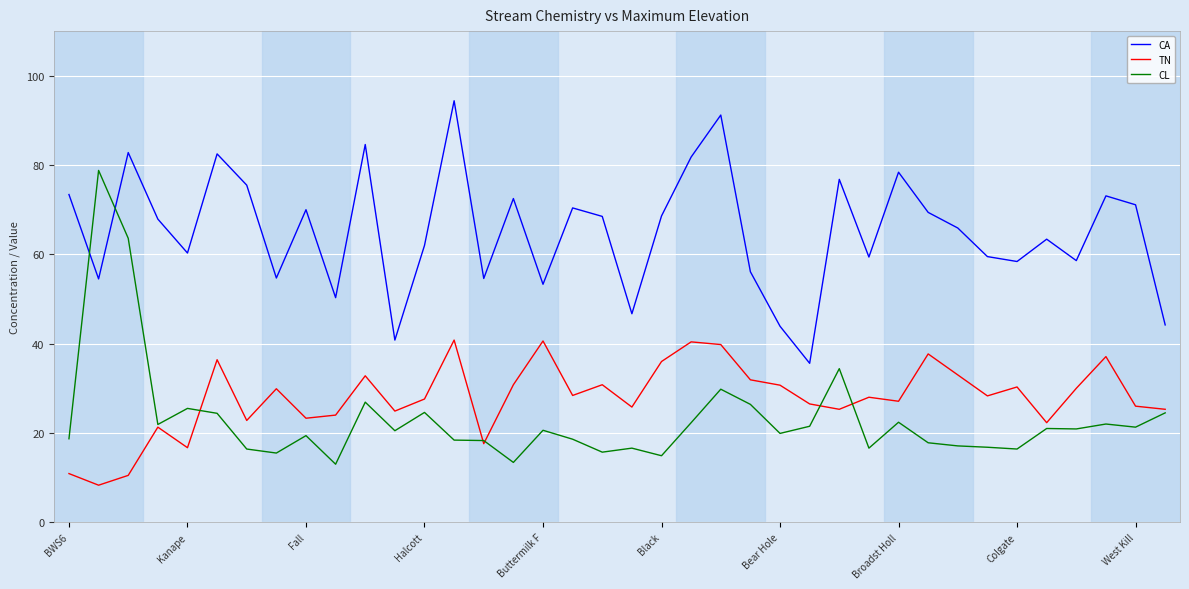

Which series has the largest total across all categories?

CA